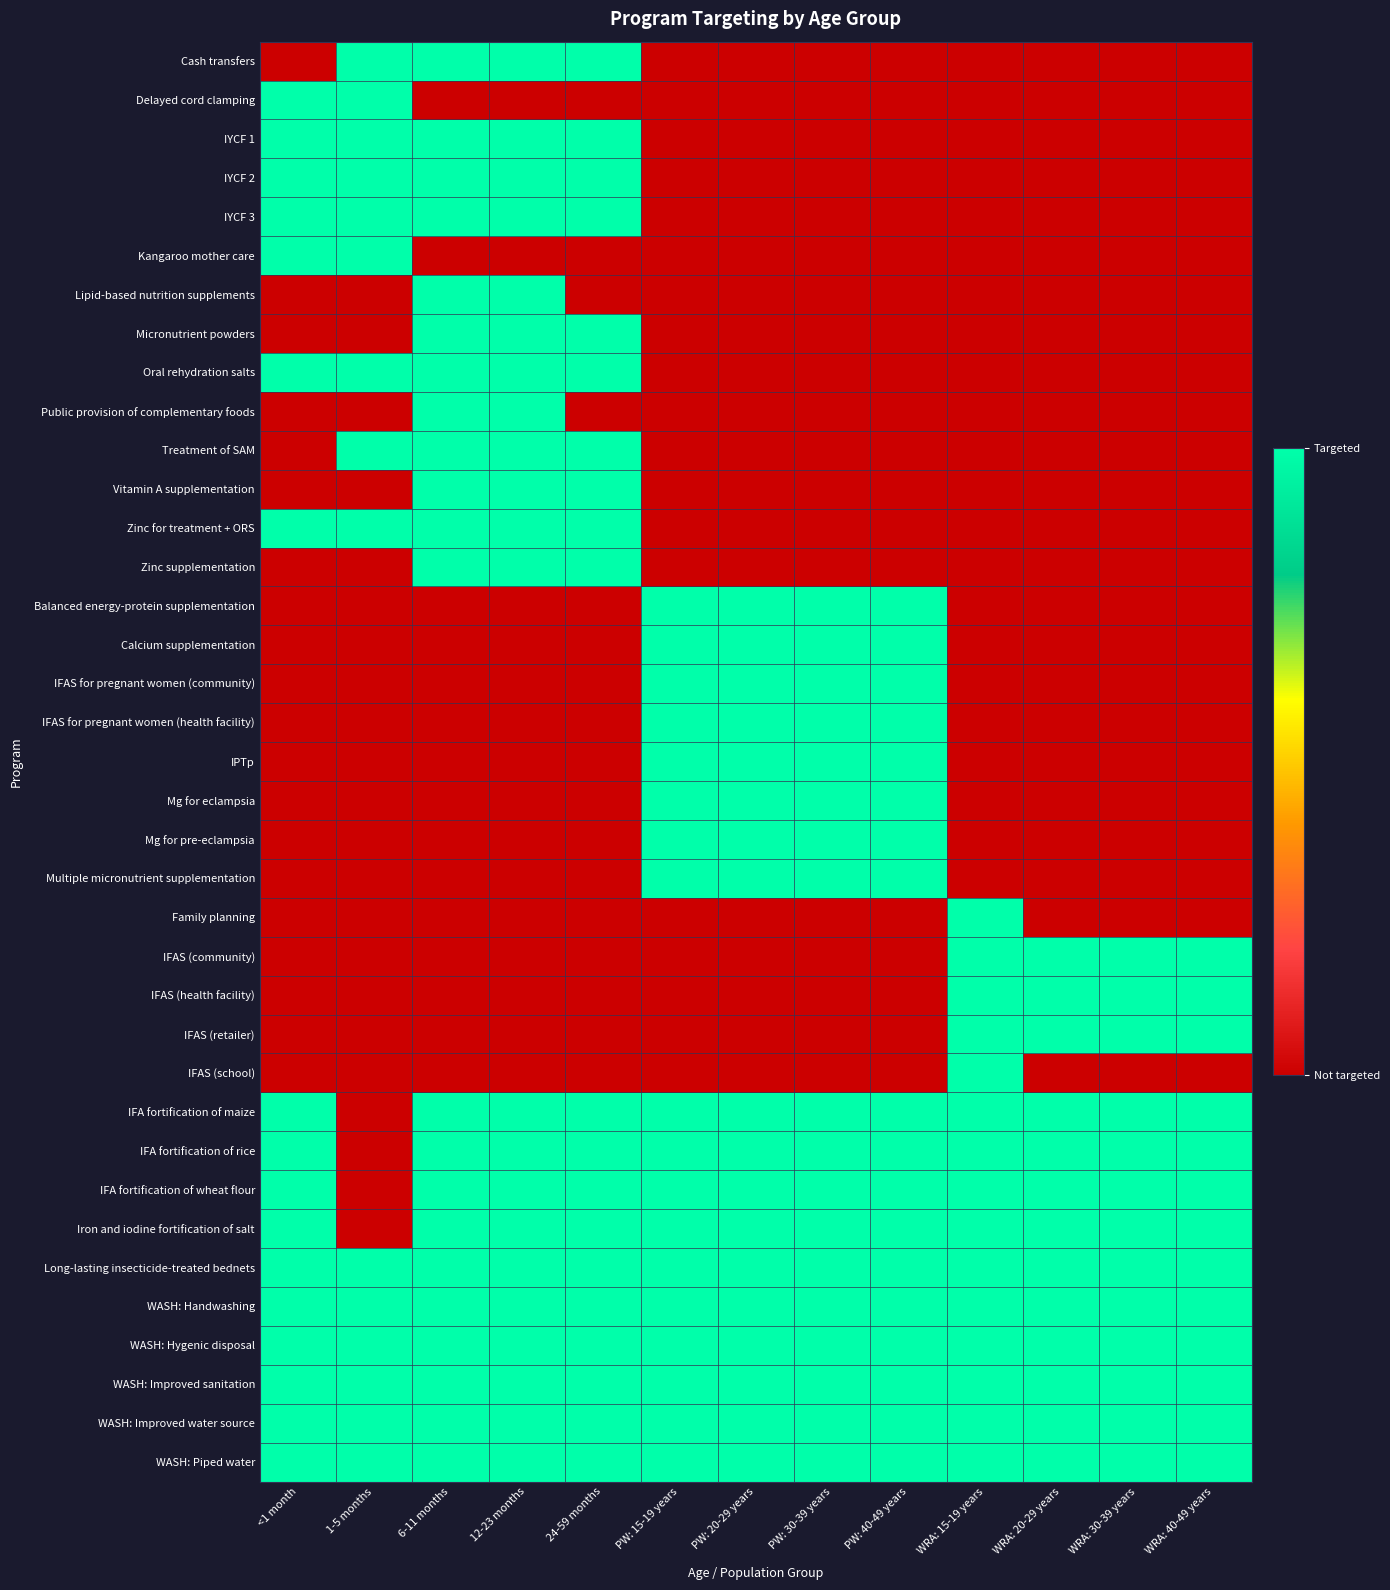

Which series has the largest range (max minus min)?

Cash transfers